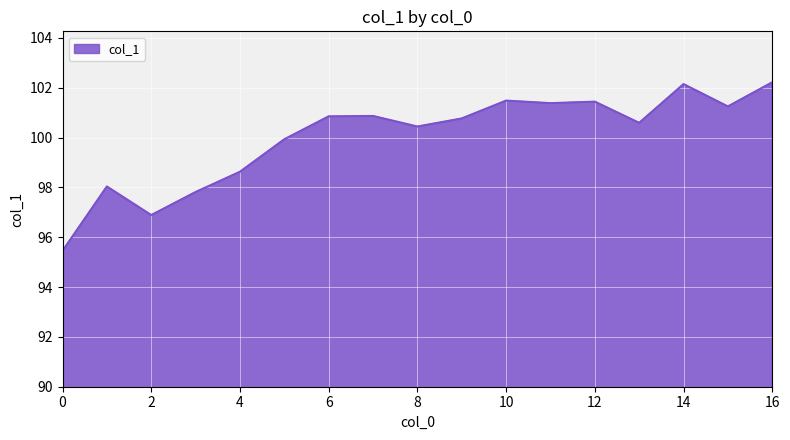

What is the maximum value shown in the chart?

102.2